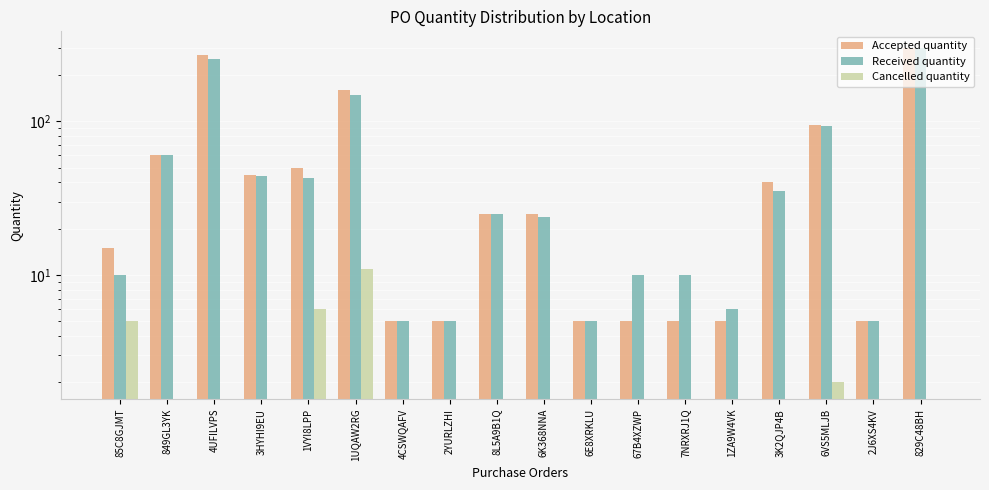

What is the label of the 5th bar from the left?

1VYI8LPP